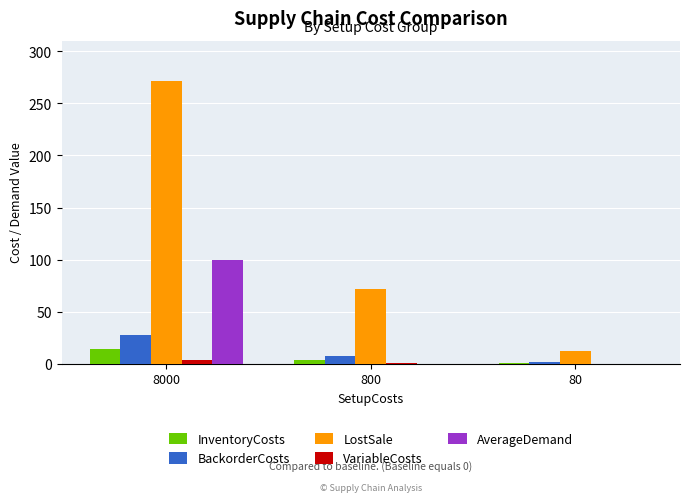

The value of AverageDemand at 80 is 0.0. True or false?

True